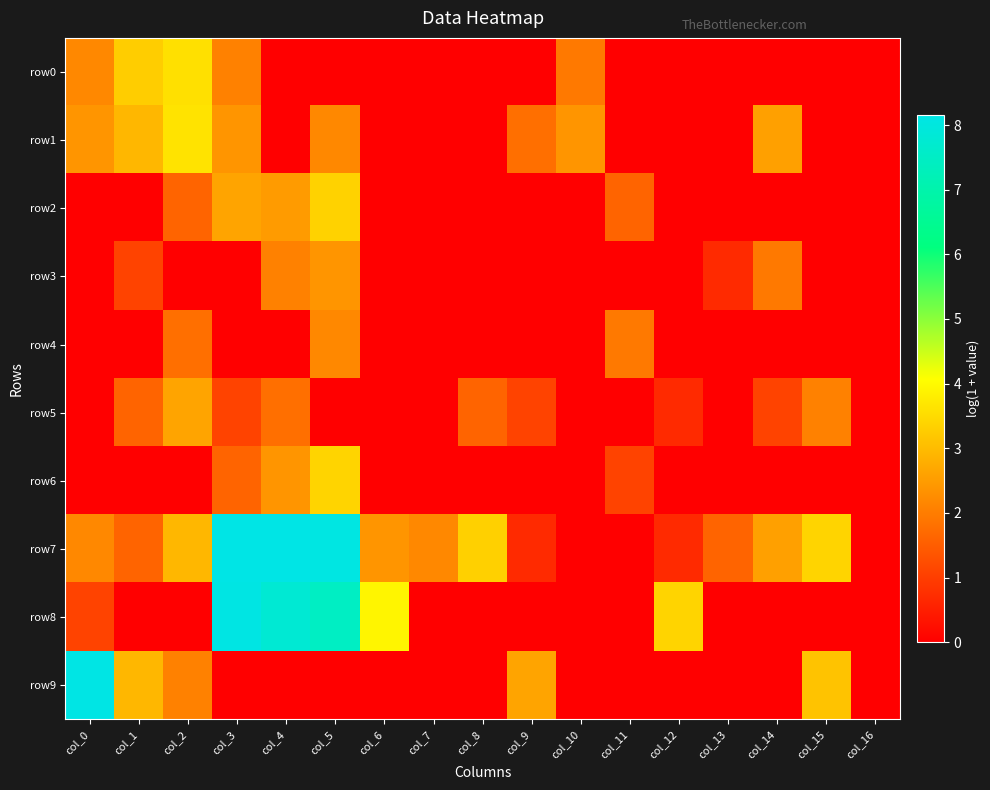

Reading right to left, extract all data points from this chart.

row0: col_16=0.0	col_15=0.0	col_14=0.0	col_13=0.0	col_12=0.0	col_11=0.0	col_10=1.9	col_9=0.0	col_8=0.0	col_7=0.0	col_6=0.0	col_5=0.0	col_4=0.0	col_3=2.1	col_2=3.6	col_1=3.3	col_0=2.2
row1: col_16=0.0	col_15=0.0	col_14=2.6	col_13=0.0	col_12=0.0	col_11=0.0	col_10=2.4	col_9=1.8	col_8=0.0	col_7=0.0	col_6=0.0	col_5=2.2	col_4=0.0	col_3=2.4	col_2=3.6	col_1=2.9	col_0=2.4
row2: col_16=0.0	col_15=0.0	col_14=0.0	col_13=0.0	col_12=0.0	col_11=1.6	col_10=0.0	col_9=0.0	col_8=0.0	col_7=0.0	col_6=0.0	col_5=3.4	col_4=2.5	col_3=2.6	col_2=1.6	col_1=0.0	col_0=0.0
row3: col_16=0.0	col_15=0.0	col_14=1.9	col_13=0.7	col_12=0.0	col_11=0.0	col_10=0.0	col_9=0.0	col_8=0.0	col_7=0.0	col_6=0.0	col_5=2.4	col_4=2.1	col_3=0.0	col_2=0.0	col_1=1.1	col_0=0.0
row4: col_16=0.0	col_15=0.0	col_14=0.0	col_13=0.0	col_12=0.0	col_11=1.9	col_10=0.0	col_9=0.0	col_8=0.0	col_7=0.0	col_6=0.0	col_5=2.2	col_4=0.0	col_3=0.0	col_2=1.8	col_1=0.0	col_0=0.0
row5: col_16=0.0	col_15=2.1	col_14=1.1	col_13=0.0	col_12=0.7	col_11=0.0	col_10=0.0	col_9=1.1	col_8=1.6	col_7=0.0	col_6=0.0	col_5=0.0	col_4=1.8	col_3=1.1	col_2=2.6	col_1=1.6	col_0=0.0
row6: col_16=0.0	col_15=0.0	col_14=0.0	col_13=0.0	col_12=0.0	col_11=1.1	col_10=0.0	col_9=0.0	col_8=0.0	col_7=0.0	col_6=0.0	col_5=3.4	col_4=2.4	col_3=1.6	col_2=0.0	col_1=0.0	col_0=0.0
row7: col_16=0.0	col_15=3.4	col_14=2.6	col_13=1.6	col_12=0.7	col_11=0.0	col_10=0.0	col_9=0.7	col_8=3.3	col_7=2.2	col_6=2.4	col_5=8.1	col_4=8.2	col_3=8.1	col_2=2.9	col_1=1.6	col_0=2.2
row8: col_16=0.0	col_15=0.0	col_14=0.0	col_13=0.0	col_12=3.4	col_11=0.0	col_10=0.0	col_9=0.0	col_8=0.0	col_7=0.0	col_6=3.9	col_5=7.5	col_4=7.8	col_3=8.1	col_2=0.0	col_1=0.0	col_0=1.1
row9: col_16=0.0	col_15=3.1	col_14=0.0	col_13=0.0	col_12=0.0	col_11=0.0	col_10=0.0	col_9=2.6	col_8=0.0	col_7=0.0	col_6=0.0	col_5=0.0	col_4=0.0	col_3=0.0	col_2=2.1	col_1=2.9	col_0=8.1